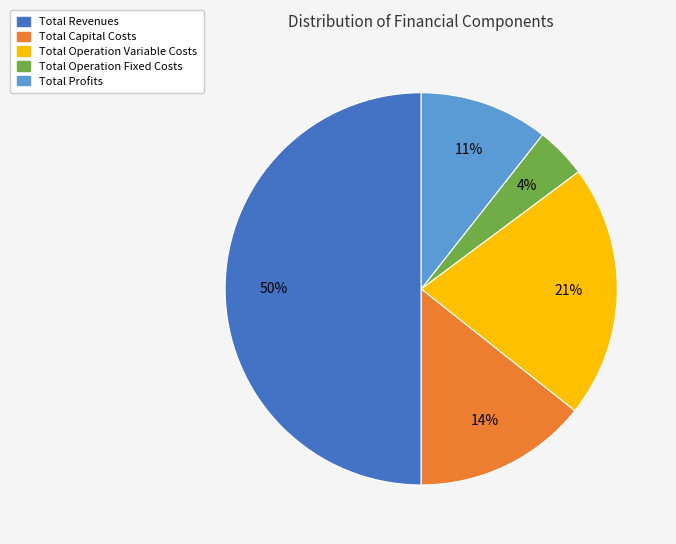

Which category has the biggest portion of the pie?

Total Revenues